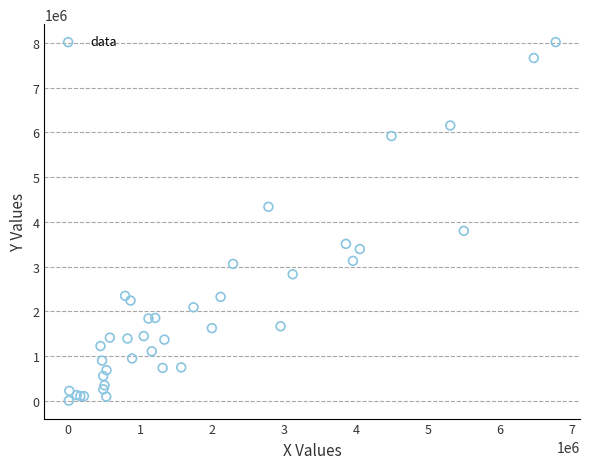

What Y value in the scatter plot is closest to 4011050?

3799701.7